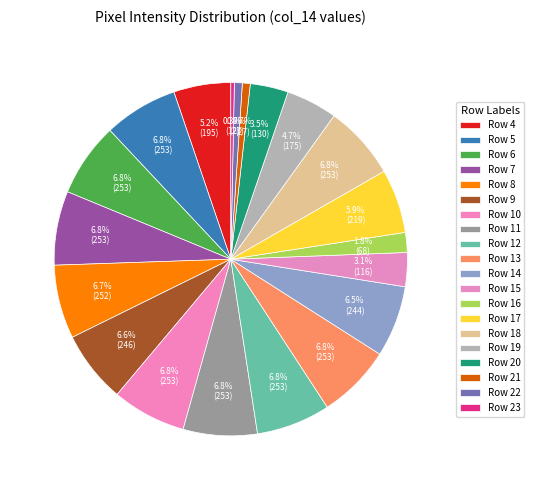

Does Row 13 represent more than half of the total?

No